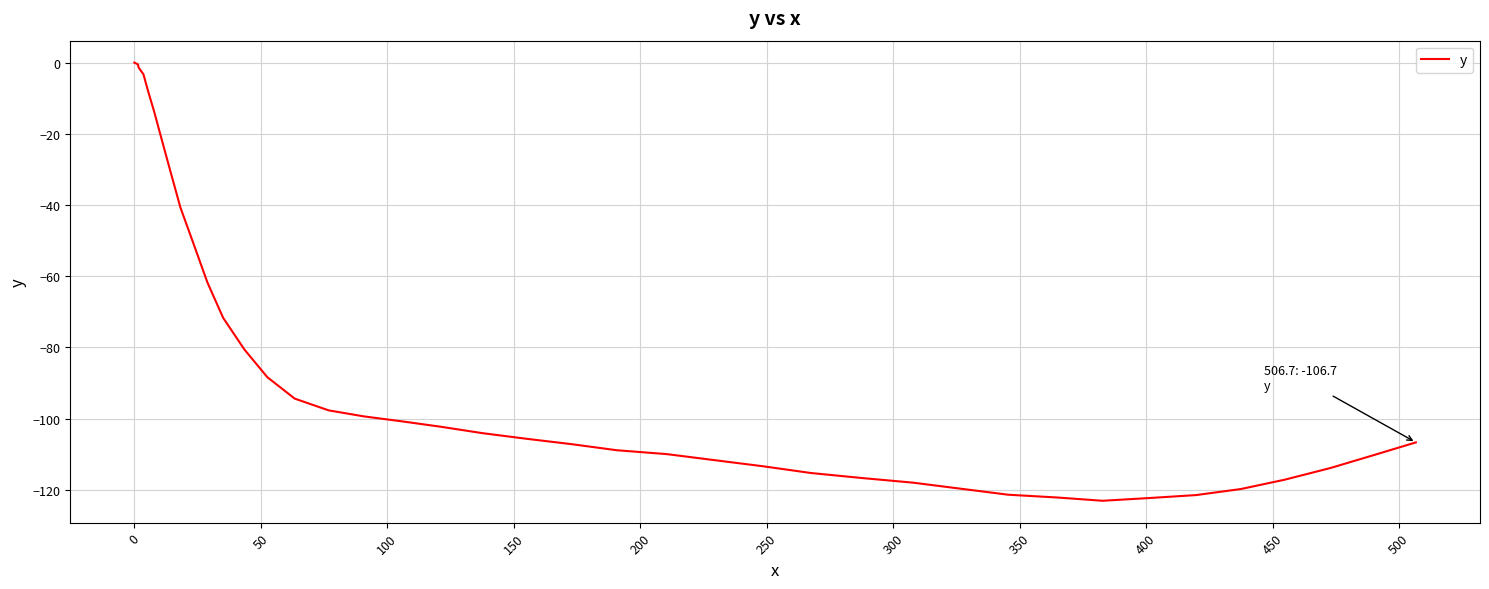

What is the difference between the maximum and minimum values?

123.1